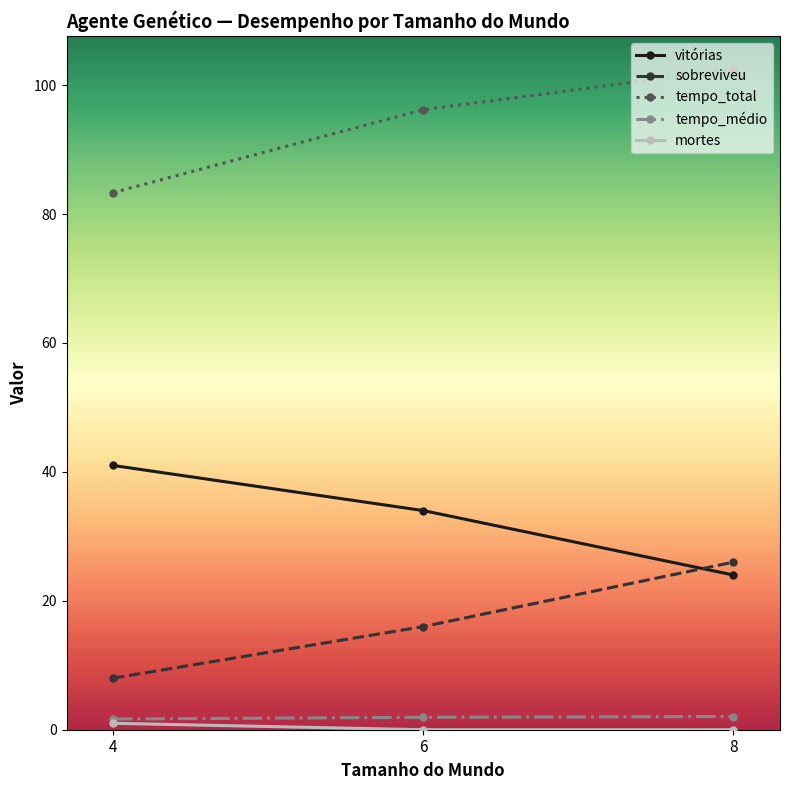

Rank the categories by vitórias value from highest to lowest.

4, 6, 8